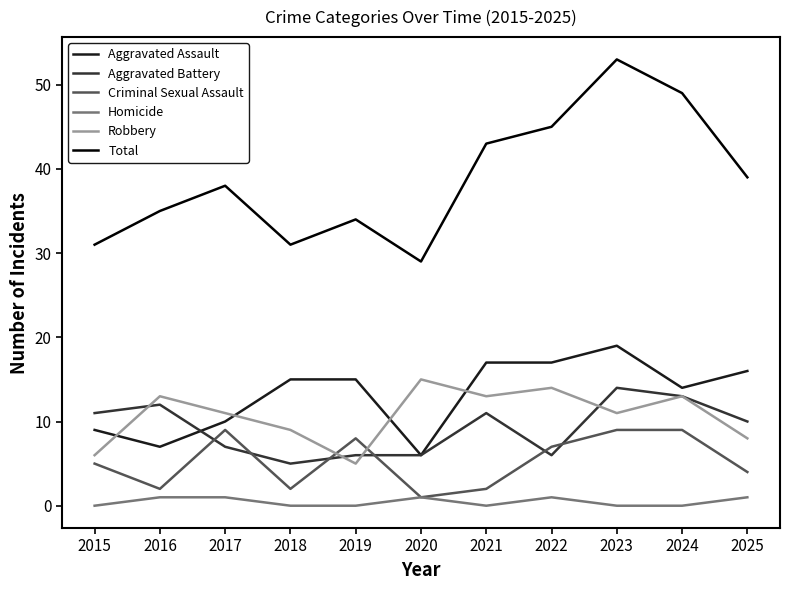

What is the maximum value shown in the chart?

53